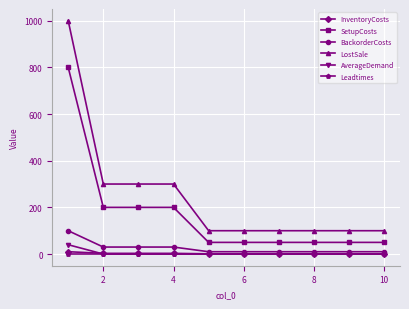

Which series has the widest spread of values?

LostSale